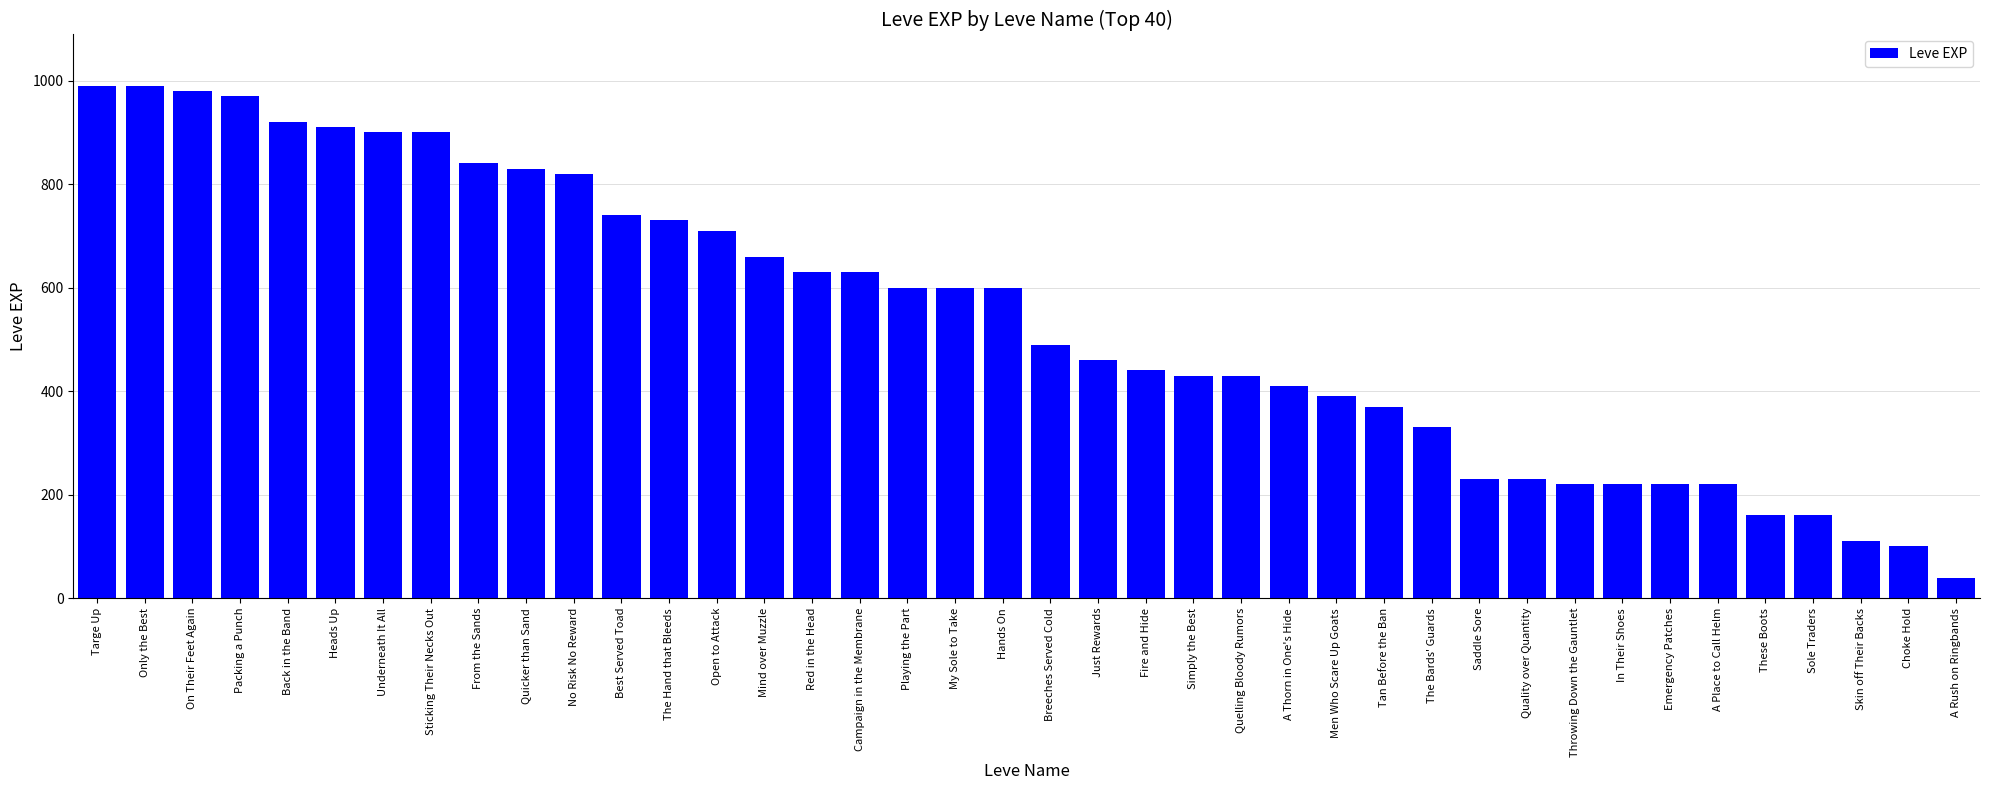

Approximately how many times larger is the value at Just Rewards compared to Sticking Their Necks Out?

0.5